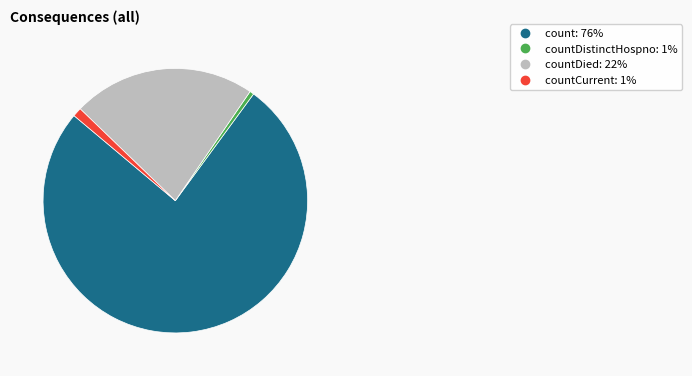

Is there a majority slice in this chart?

Yes